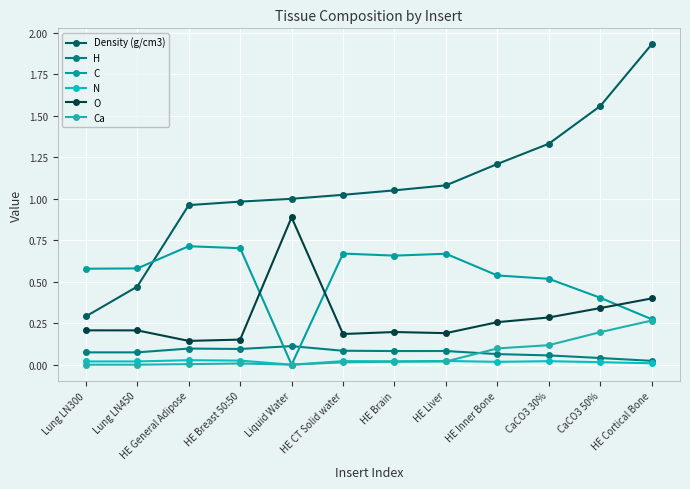

True or false: O and N cross at least once.

False